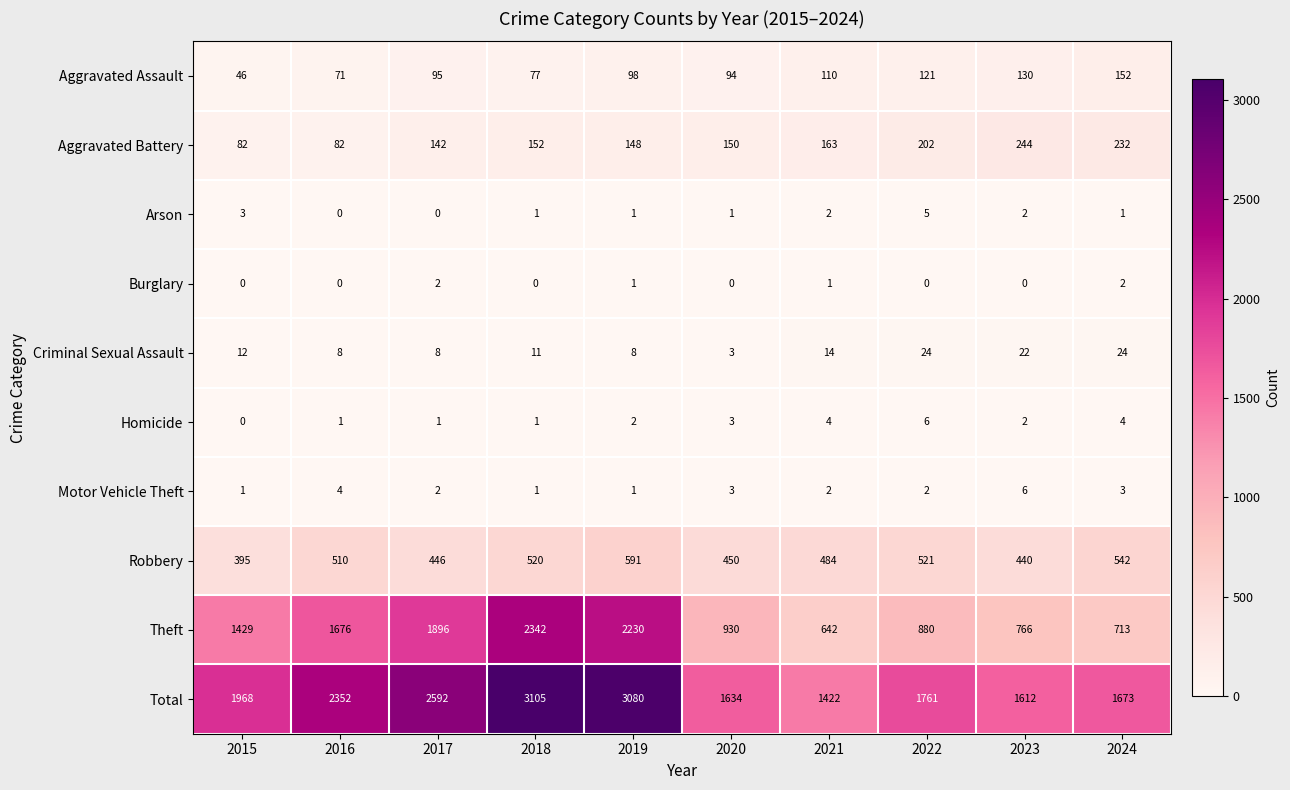

Between 2020 and 2021, which series saw the biggest shift?

Theft